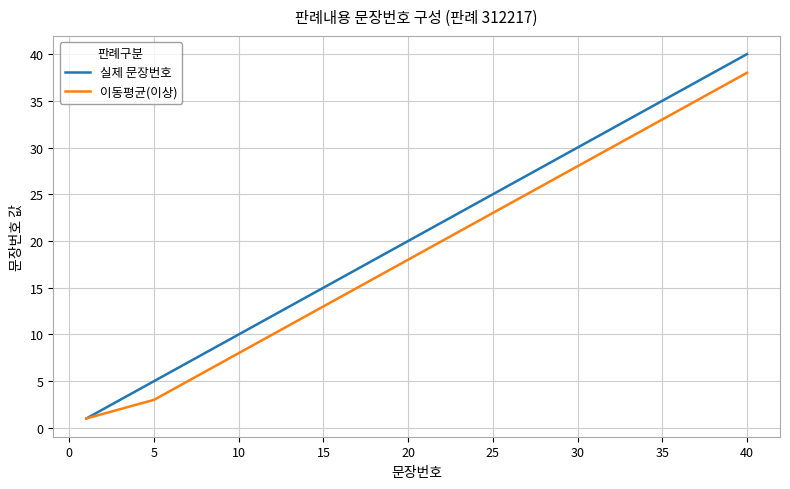

Which series has the largest total across all categories?

실제 문장번호